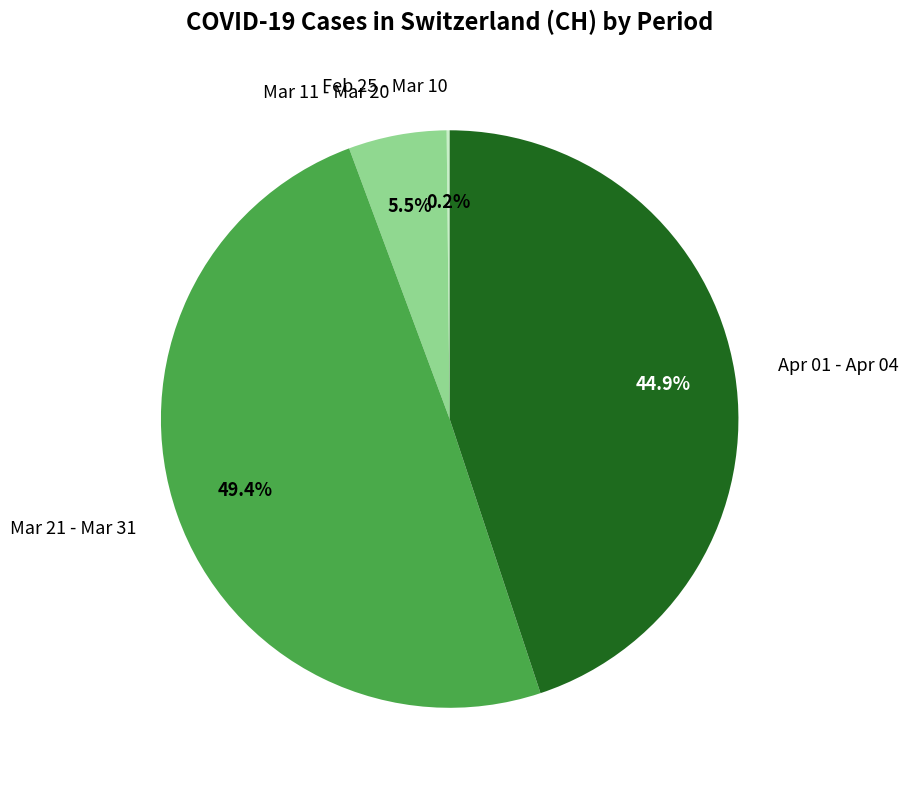

Is there any slice that represents more than half of the pie?

No